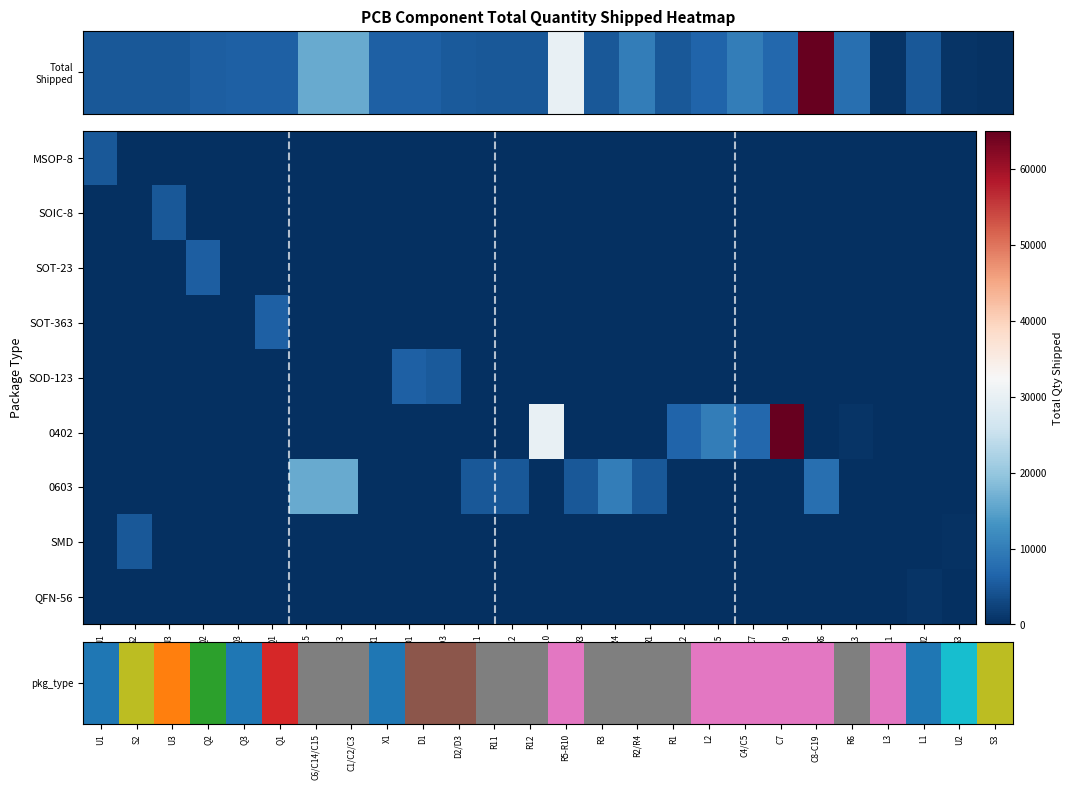

Which series has the largest total across all categories?

0402